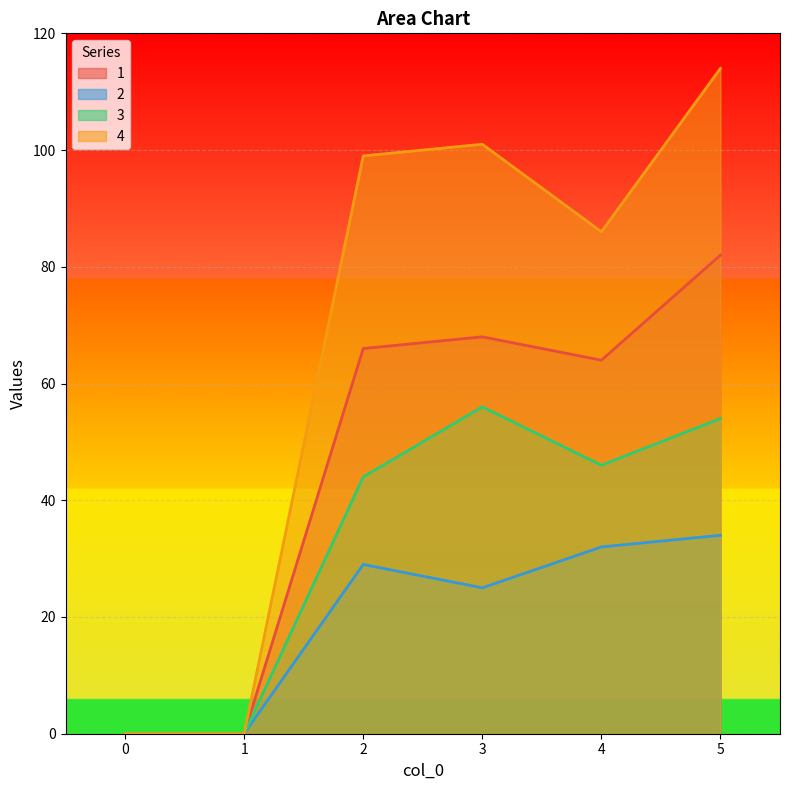

At 4, list the series in order from smallest to largest.

2, 3, 1, 4